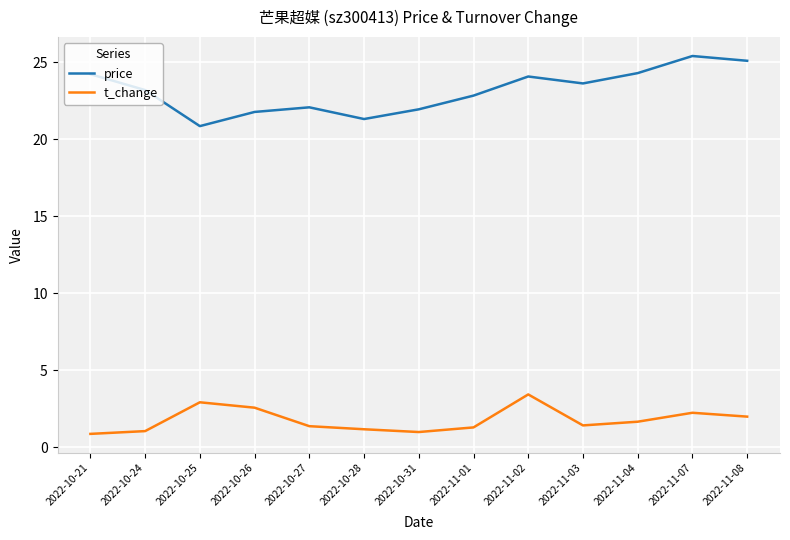

True or false: price has a value of 43.8 at 2022-11-08.

False